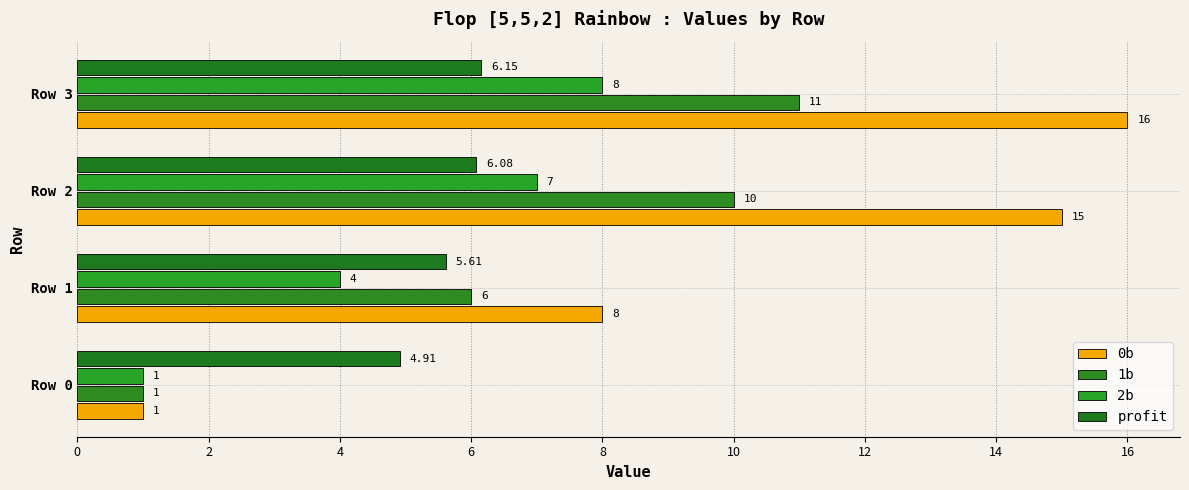

At which label is 0b closest to 8?

Row 1